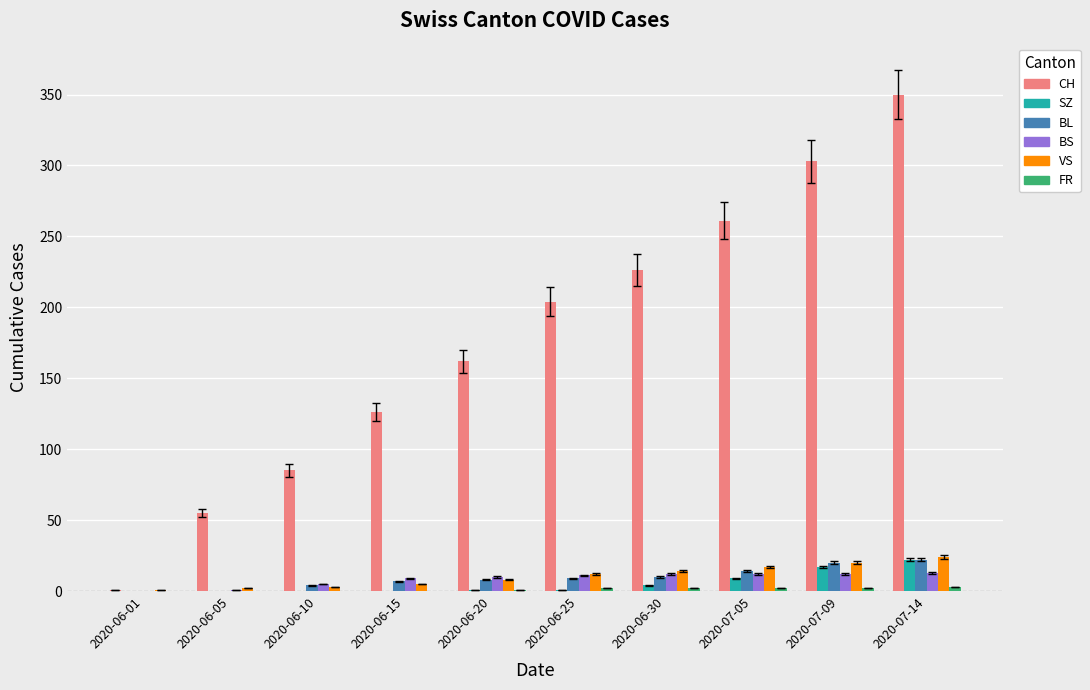

Which series has the largest total across all categories?

CH